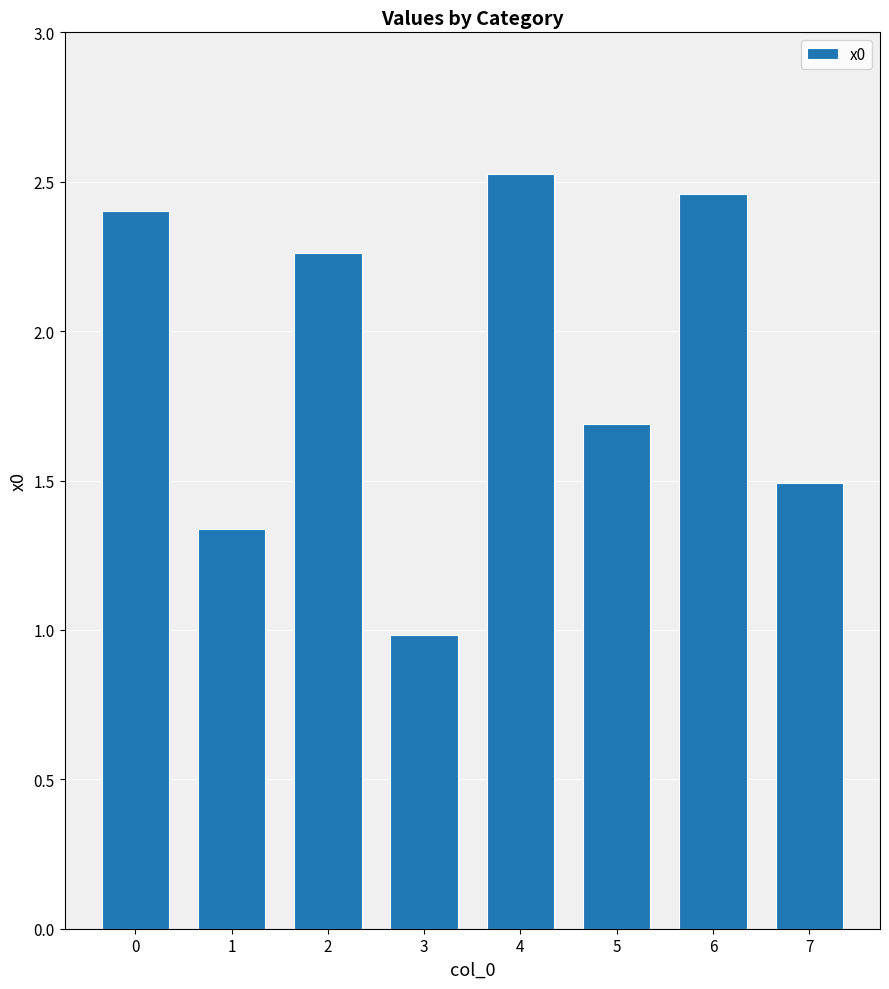

What is the difference between the maximum and second lowest values?

1.2